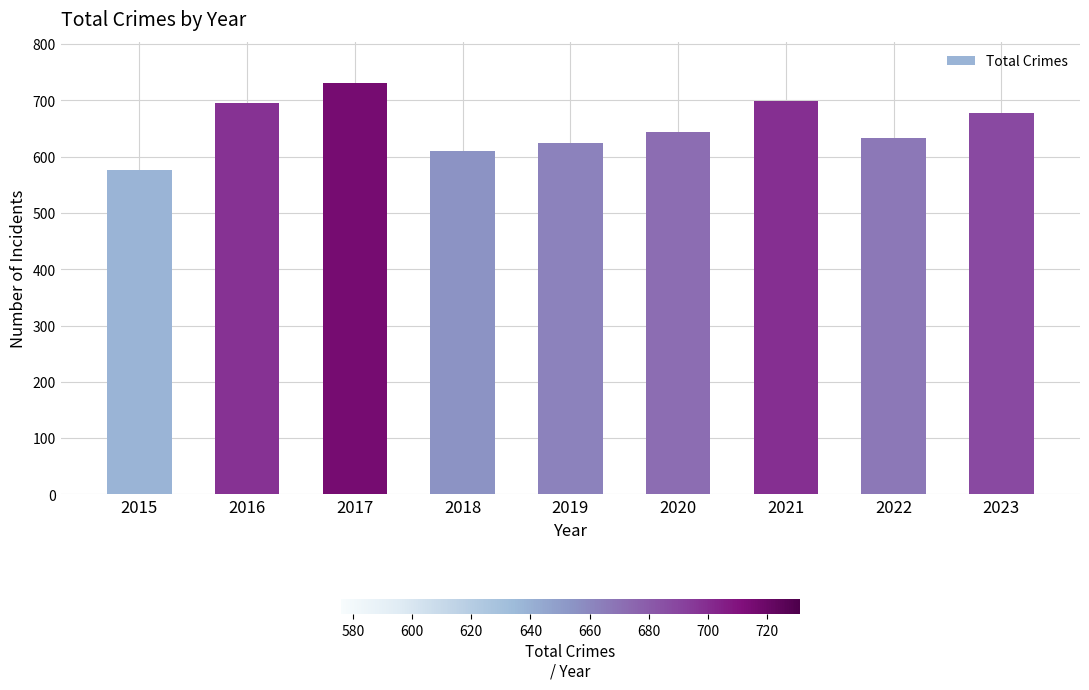

What is the sum of all values?

5891